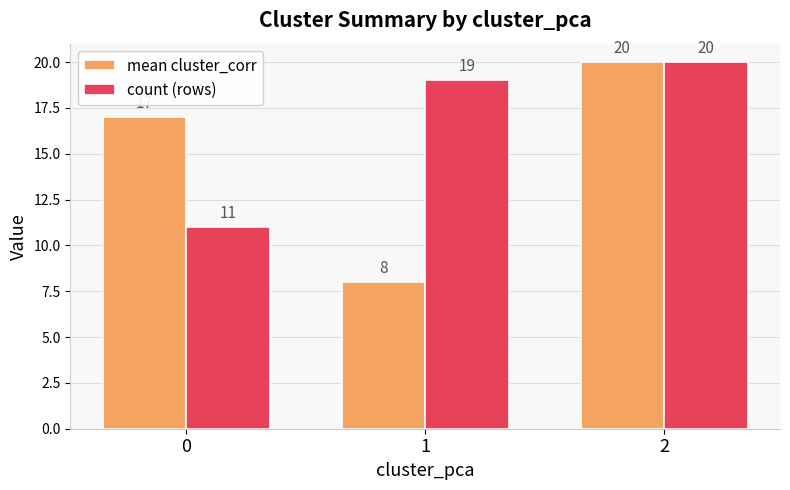

How many data points does each series have?

3